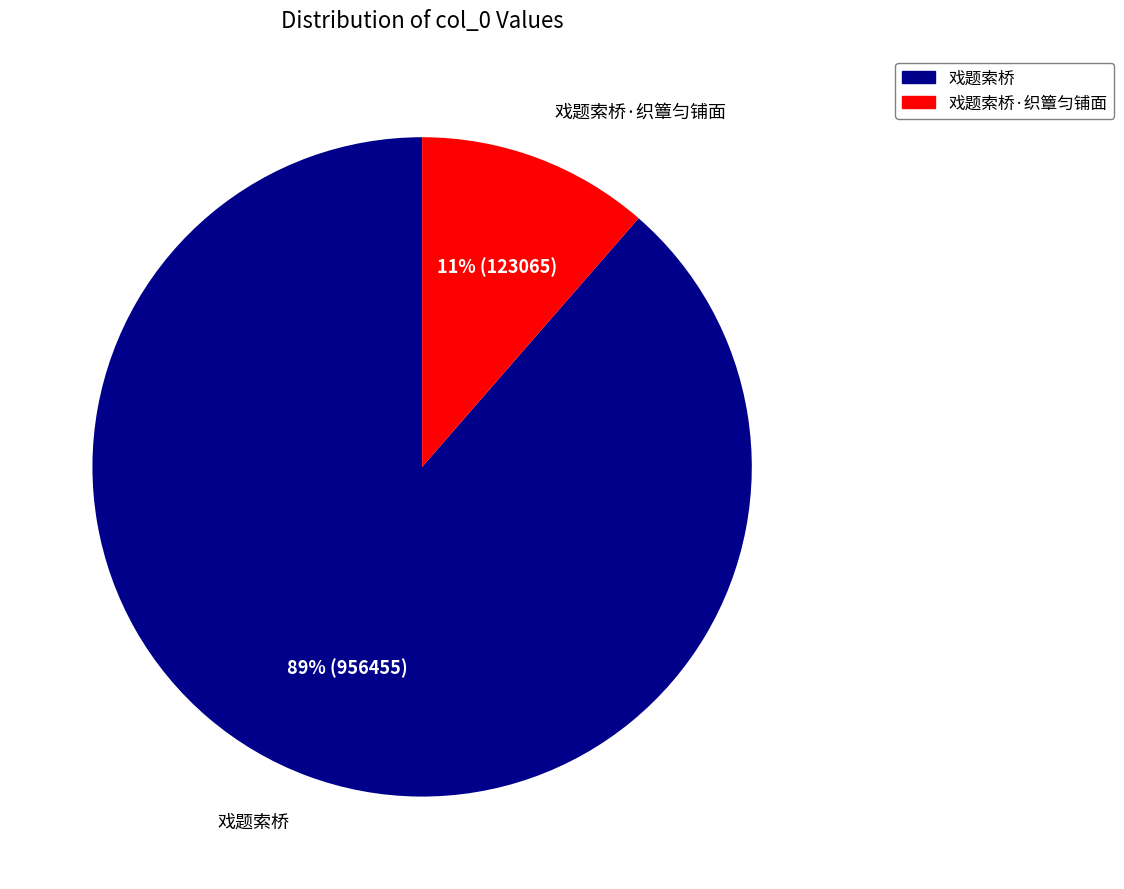

To the nearest percent, what is the average slice percentage?

50%